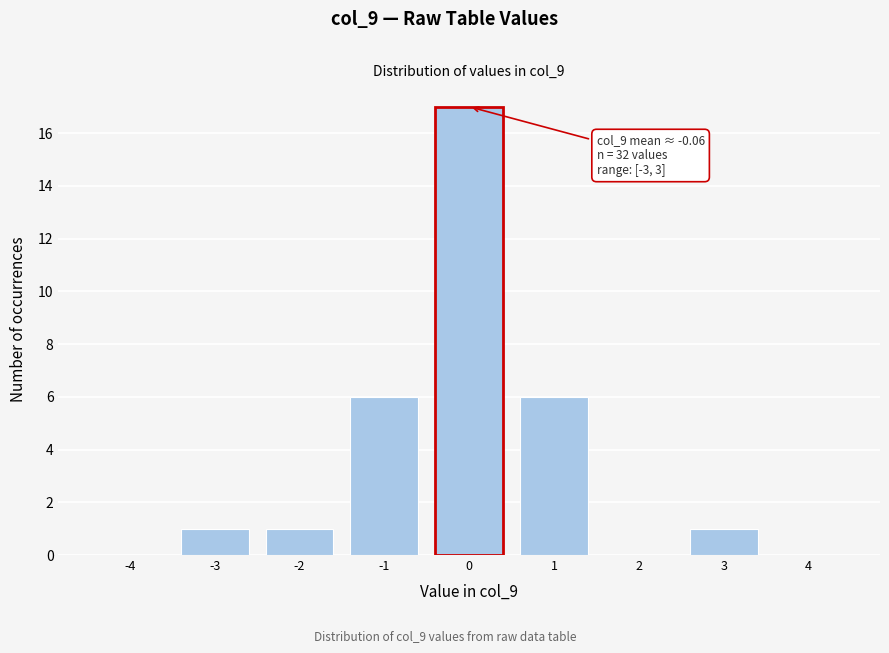

Which range on the x-axis has the tallest bar?

-0.5 to 0.5